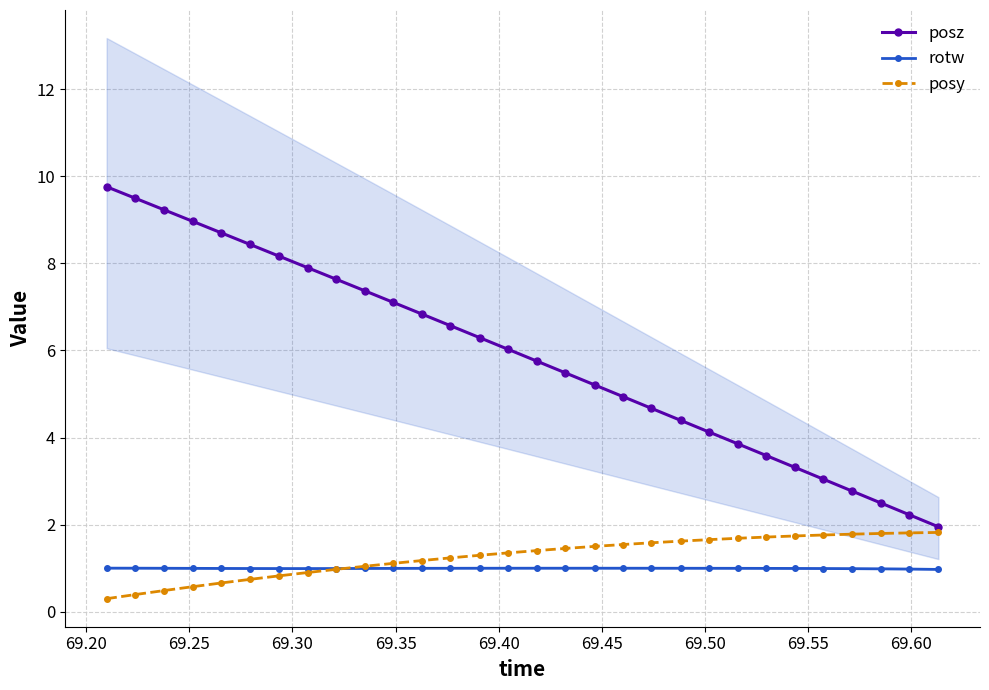

What is the value of the posy point at the 10th from the left?

1.0